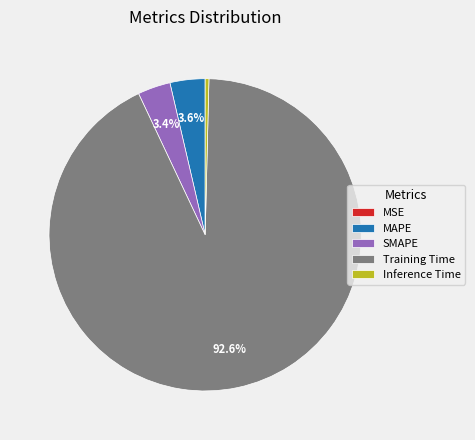

Which slice is the largest?

Training Time